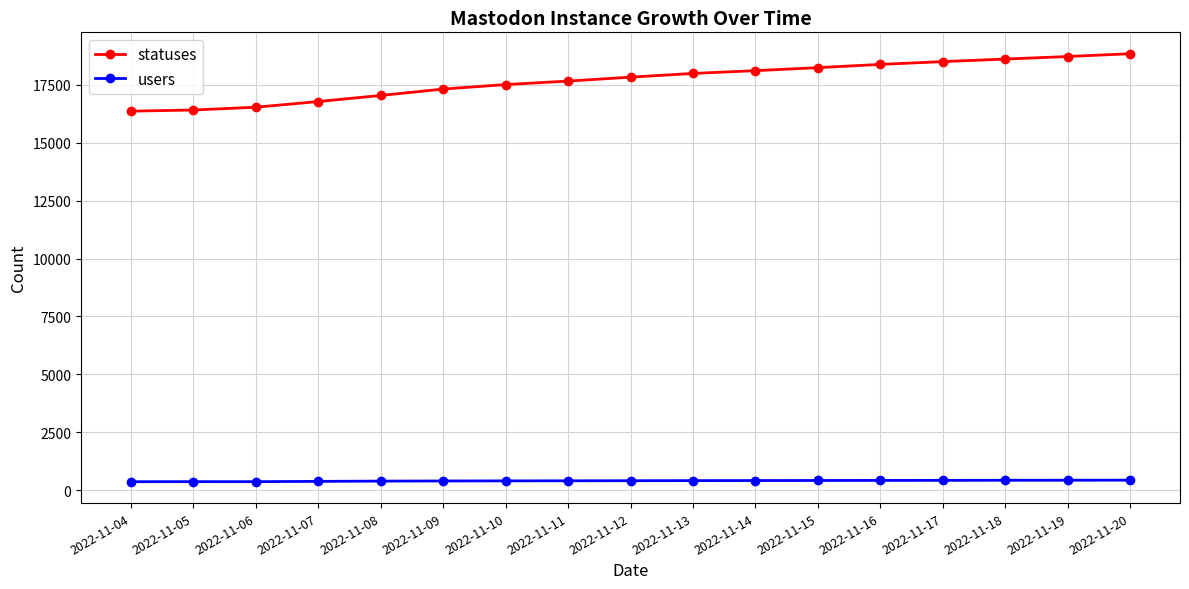

What is the value of the users point at the 11th from the left?

426